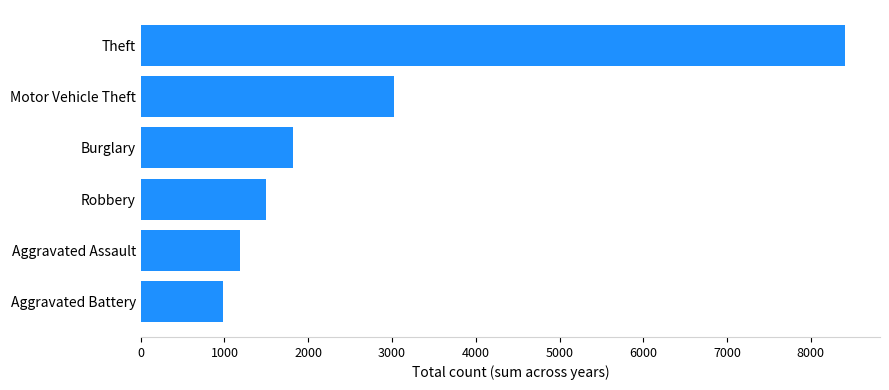

What is the ratio of the value at Theft to the value at Motor Vehicle Theft?

2.8